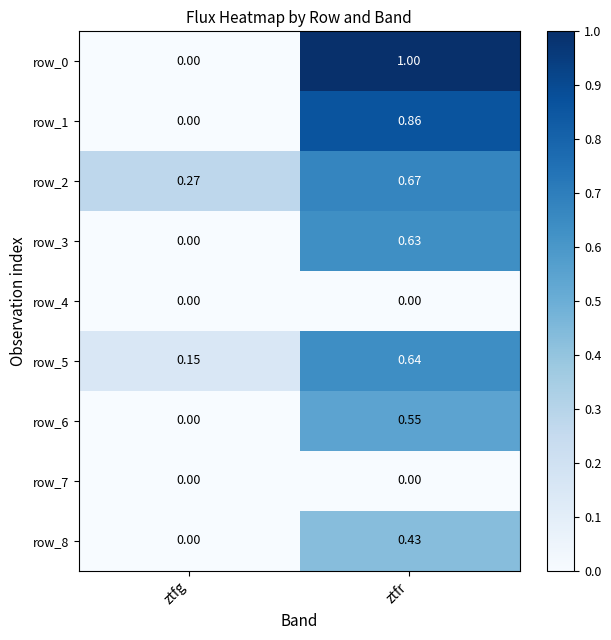

Rank the categories by row_2 value from lowest to highest.

ztfg, ztfr